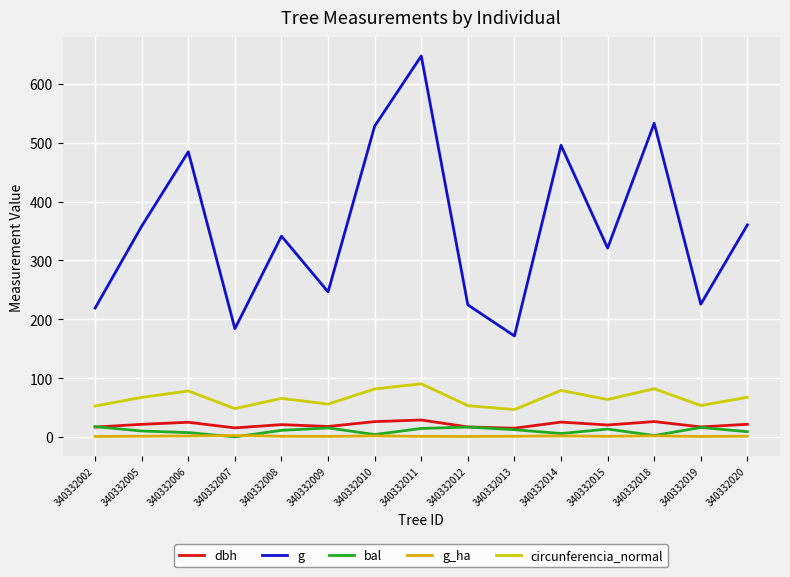

Reading left to right, transcribe all the data shown in this chart.

dbh: 16.7	21.4	24.8	15.3	20.8	17.7	25.9	28.7	16.9	14.8	25.1	20.2	26.1	16.9	21.4
g: 218.9	358.2	484.5	183.8	341.2	246.5	528.2	647.4	224.4	171.5	495.5	320.9	533.0	225.4	360.3
bal: 17.4	10.0	7.3	0.0	11.1	15.2	4.0	14.3	16.7	12.2	5.7	13.3	2.3	16.0	8.8
g_ha: 0.7	1.1	1.5	2.3	1.1	0.8	1.7	0.9	0.7	1.1	1.6	1.0	1.7	0.7	1.1
circunferencia_normal: 52.5	67.1	78.0	48.1	65.5	55.6	81.5	90.2	53.1	46.4	78.9	63.5	81.8	53.2	67.3